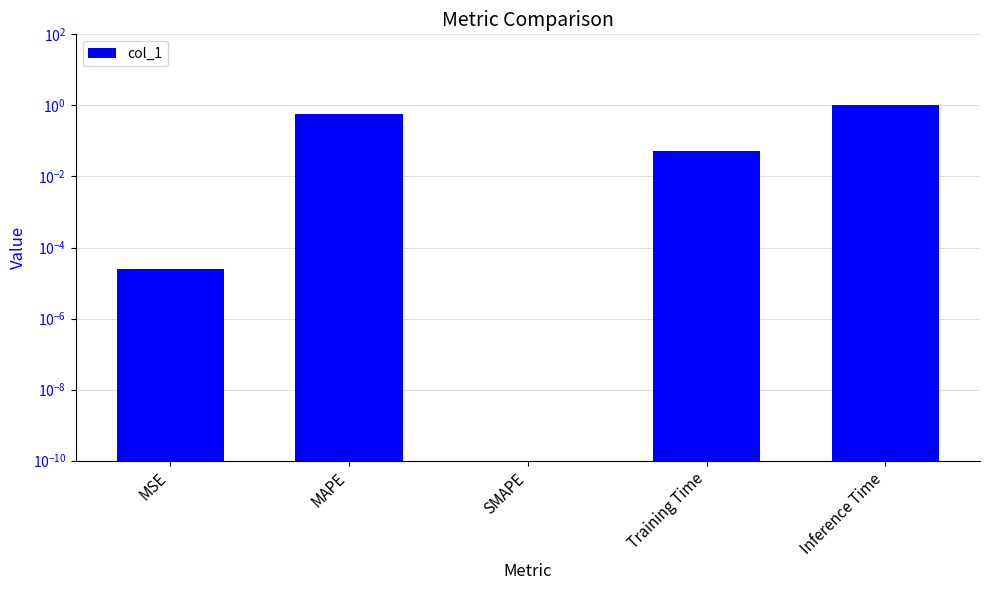

Does the chart contain any negative values?

No